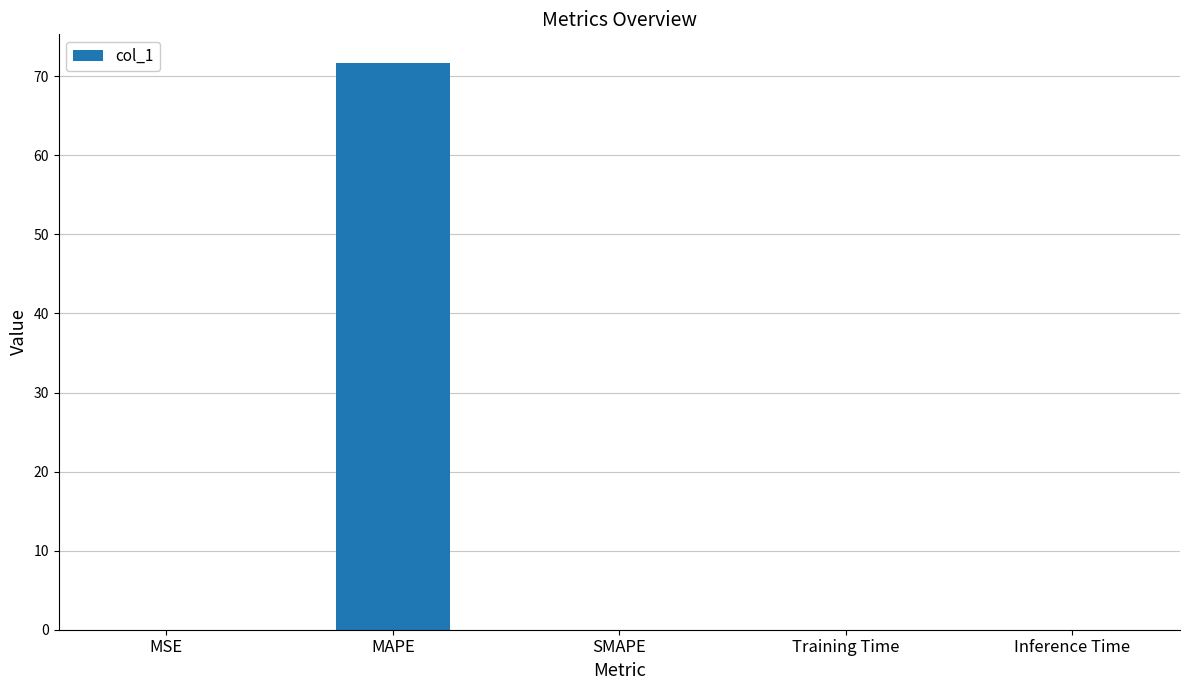

True or false: the data shows 0.0 at Inference Time.

True